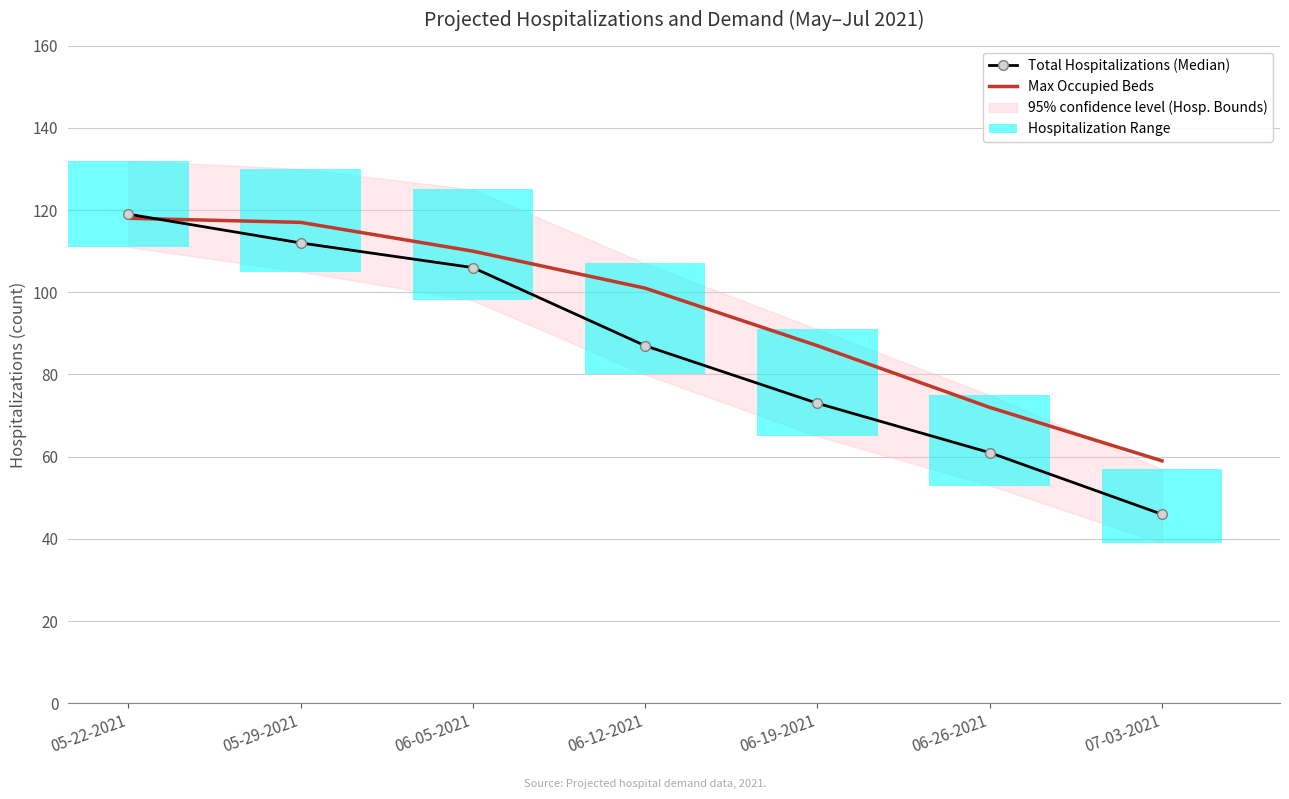

Does the chart contain stacked bars?

No